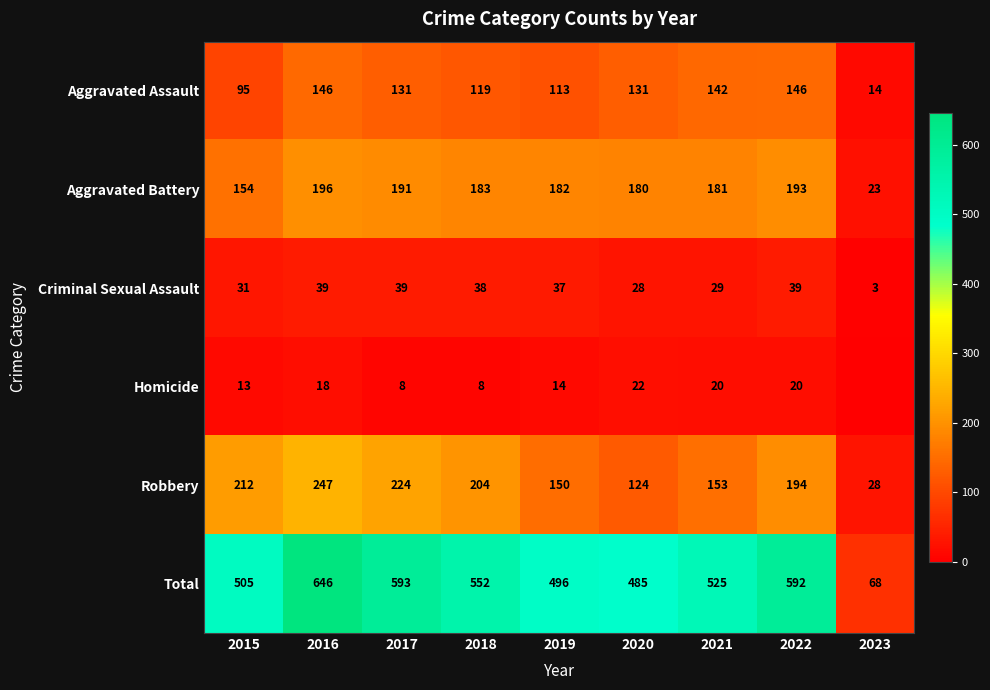

What is the difference between the maximum and minimum values in the Total series?

578